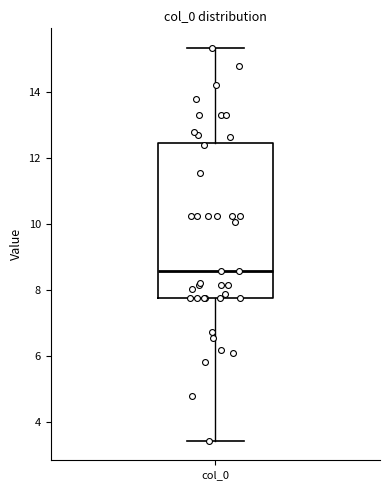

Where does the median line of the box for col_0 sit on the y-axis? The values are not printed on the chart, so give them approximately, as read against the axis.

8.6